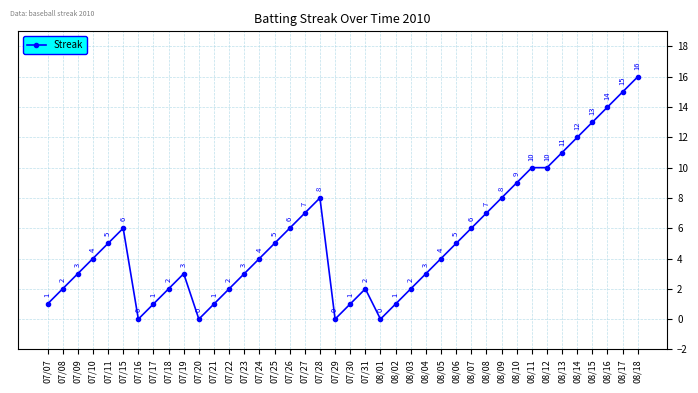

What is the difference between the second highest and second lowest values?

15